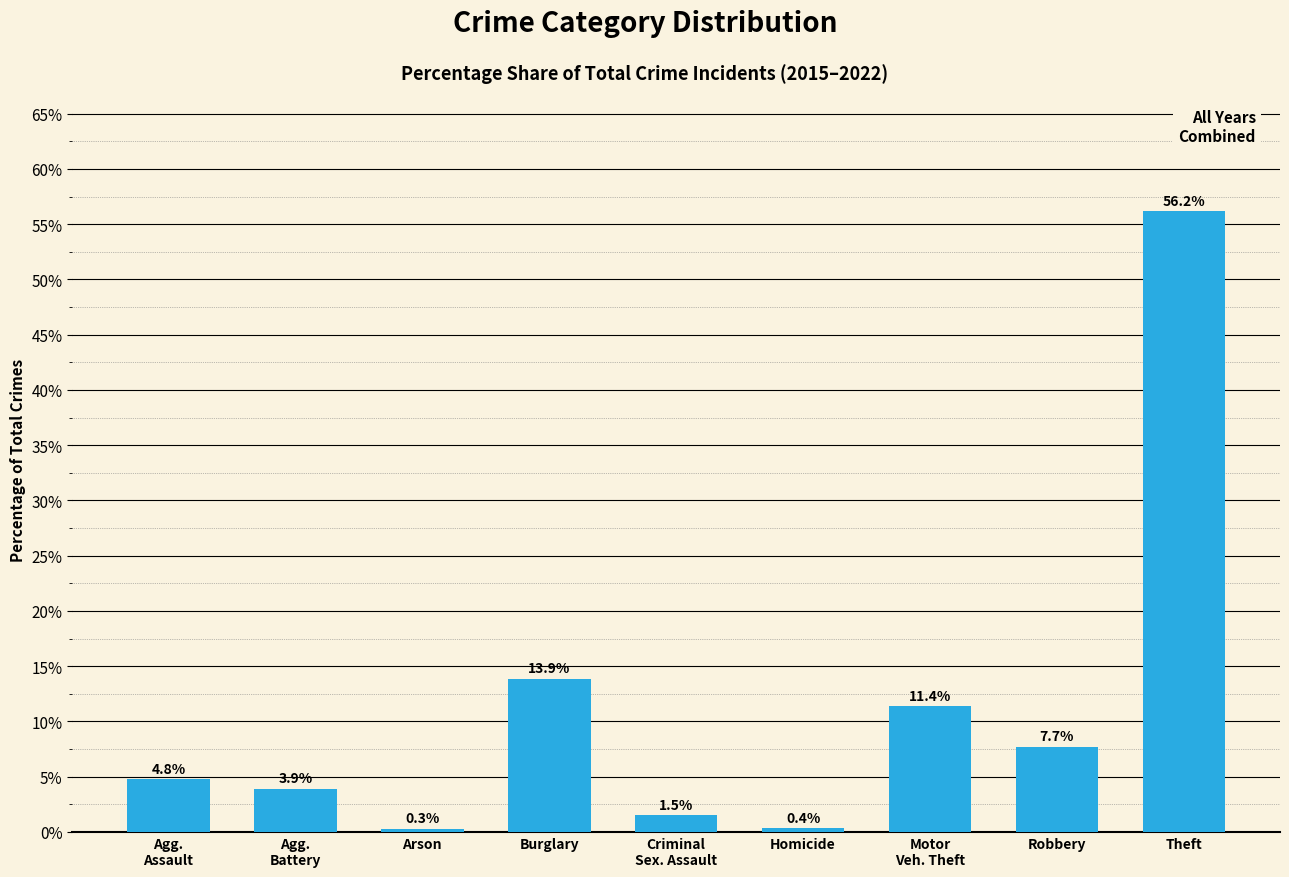

Where does the data first go above 4?

Agg.
Assault